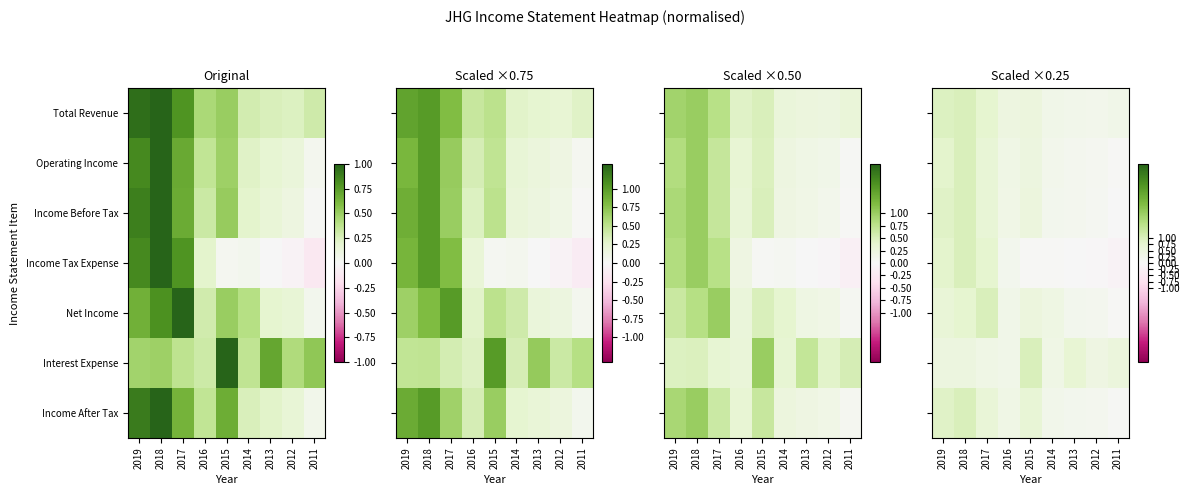

Which series has the largest total across all categories?

Total Revenue